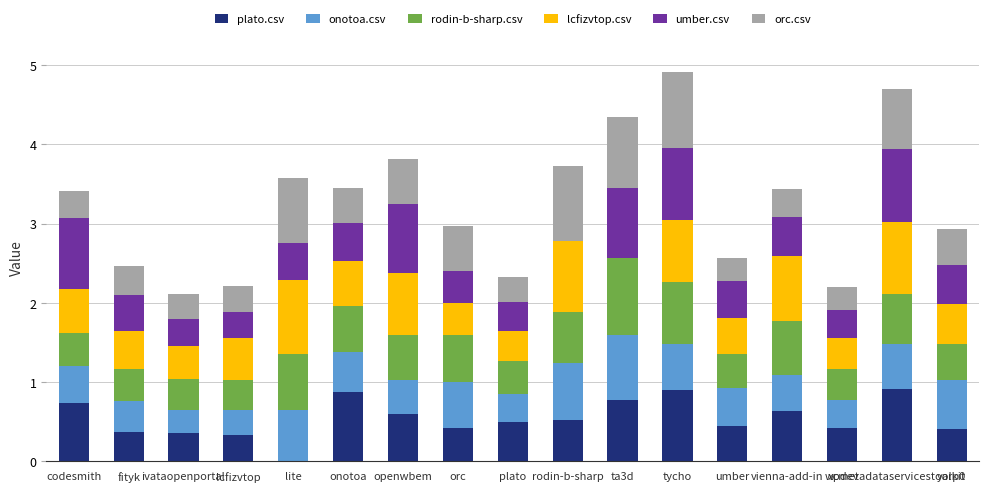

The plato.csv series shows 1.2 at codesmith. True or false?

False